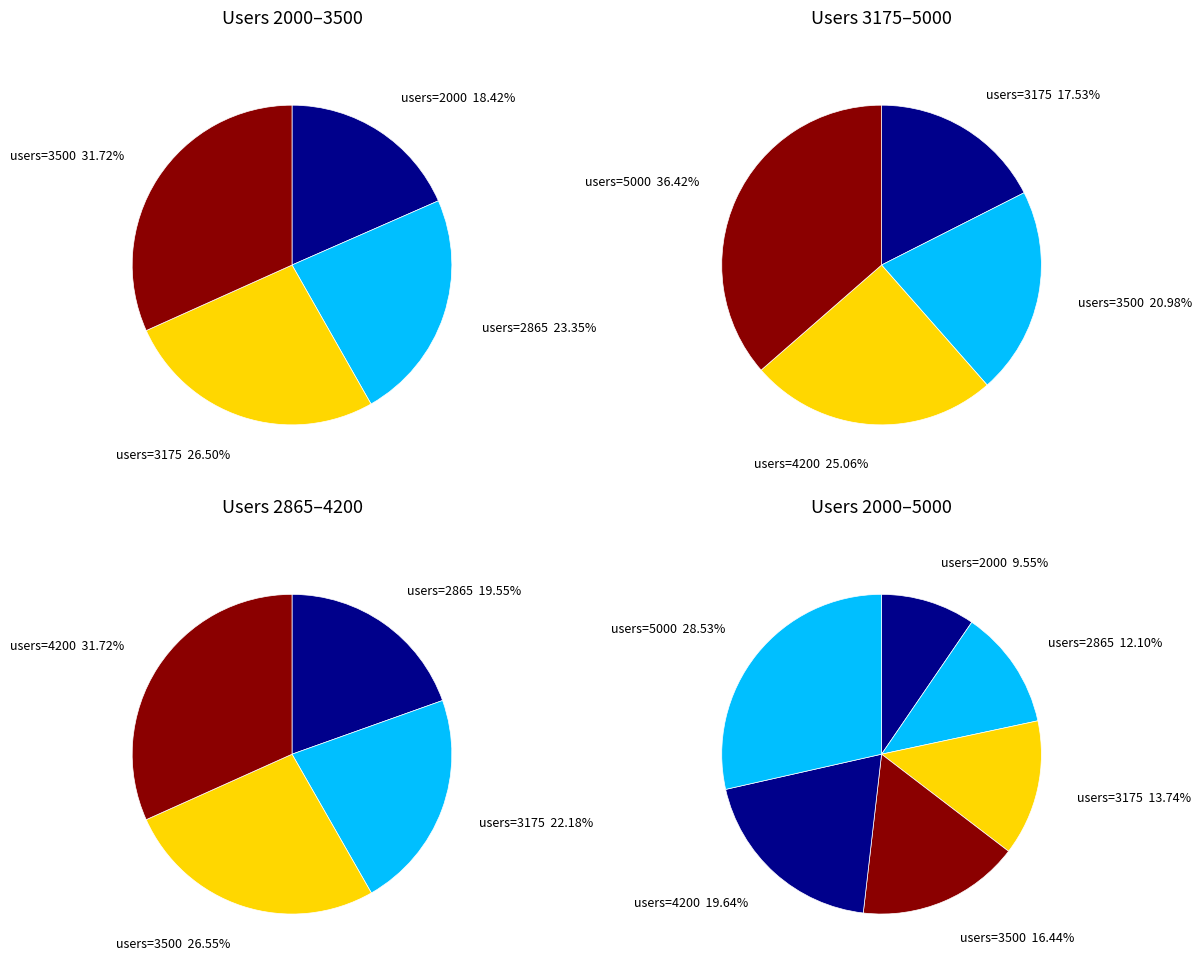

What is the largest slice in the pie chart?

5000